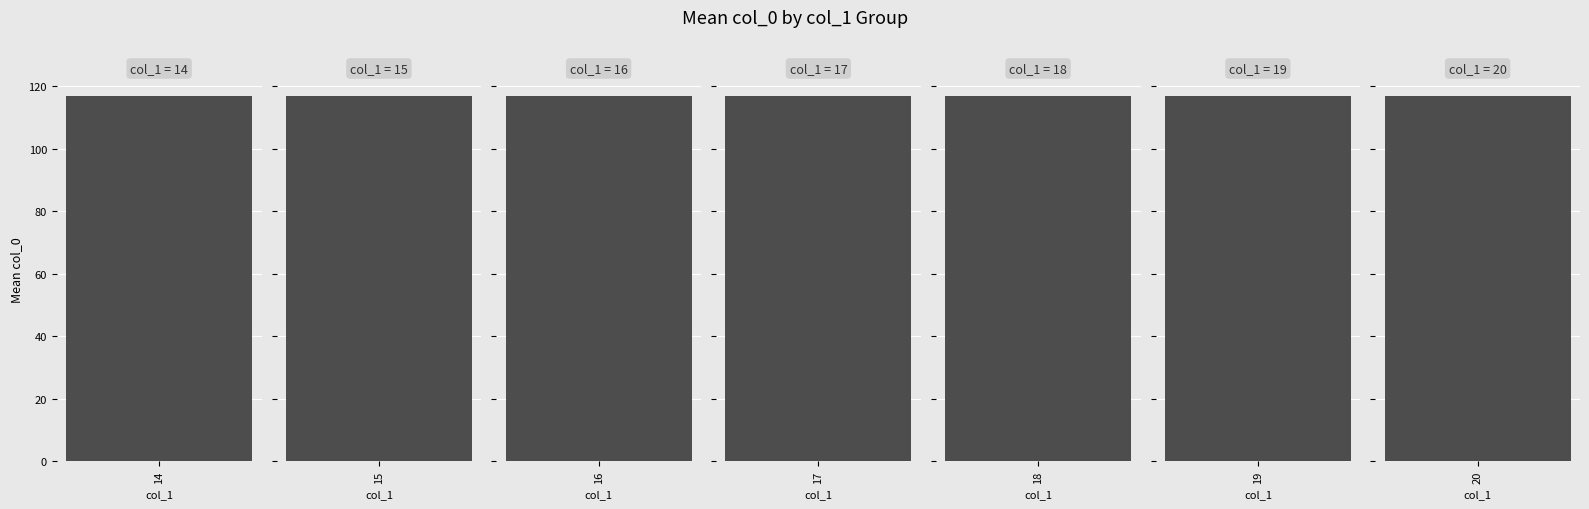

The value at 18 is 38. True or false?

False